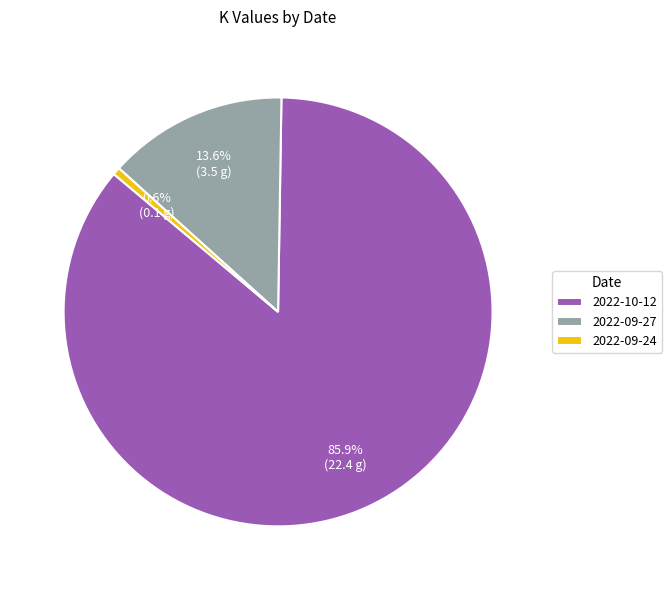

Which slice represents more than half of the pie?

2022-10-12